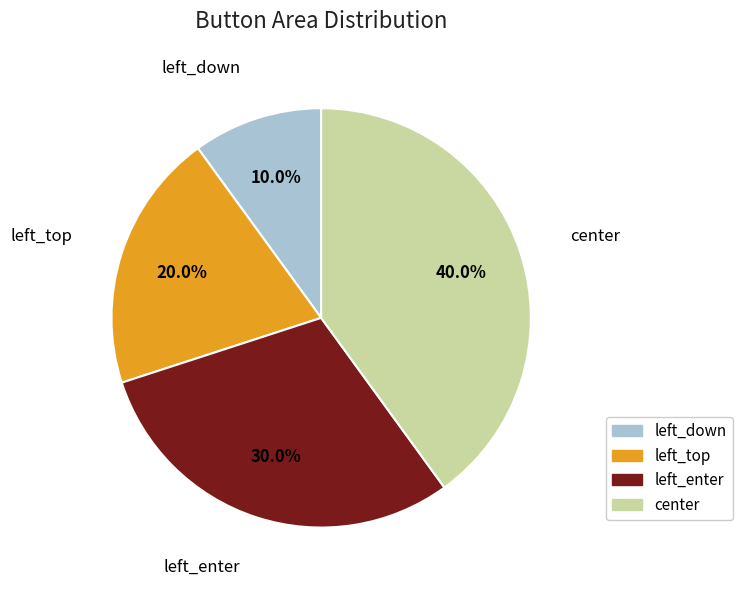

Count the number of slices in the pie.

4